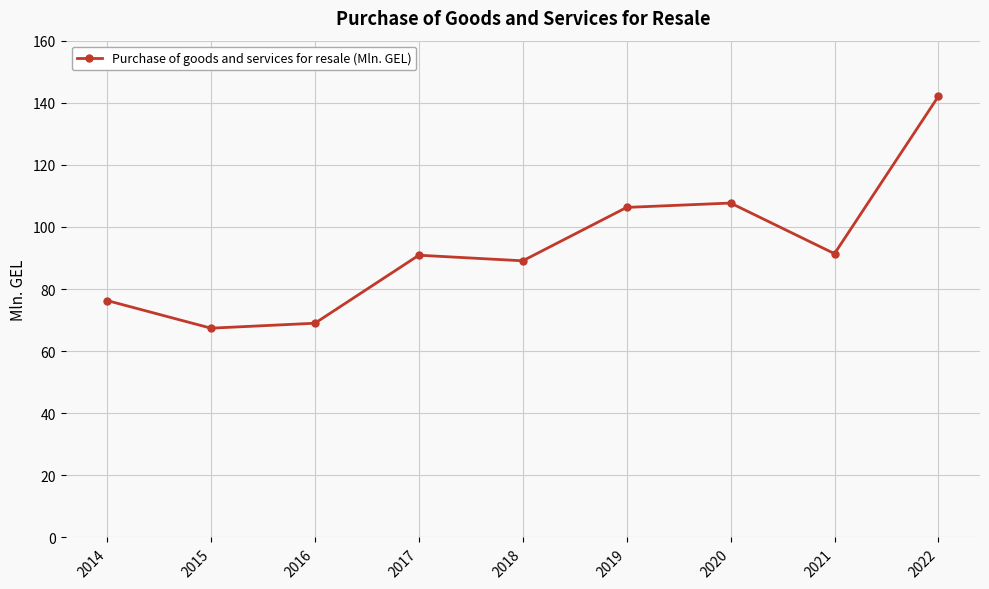

At which category does the chart reach its minimum across all series?

2015